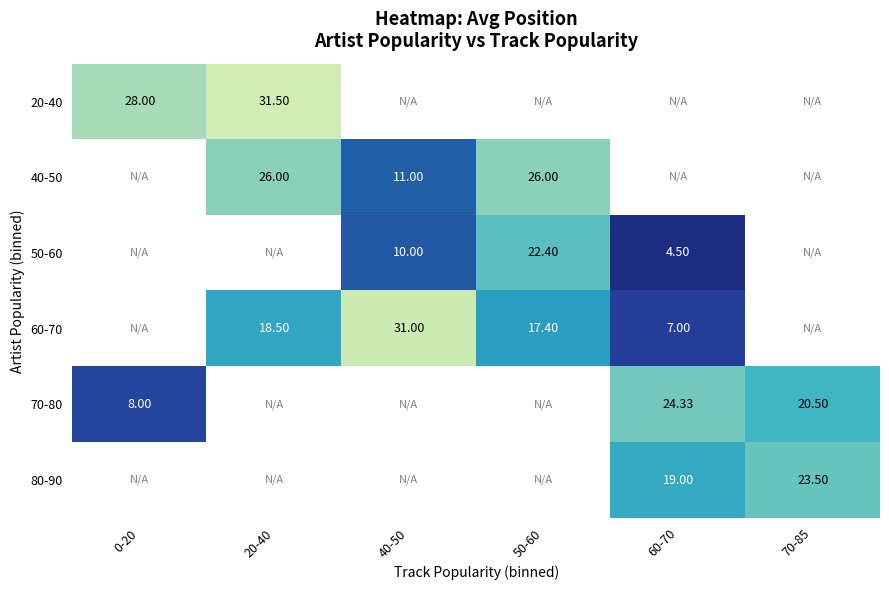

At how many categories does at least one series exceed 24?

5